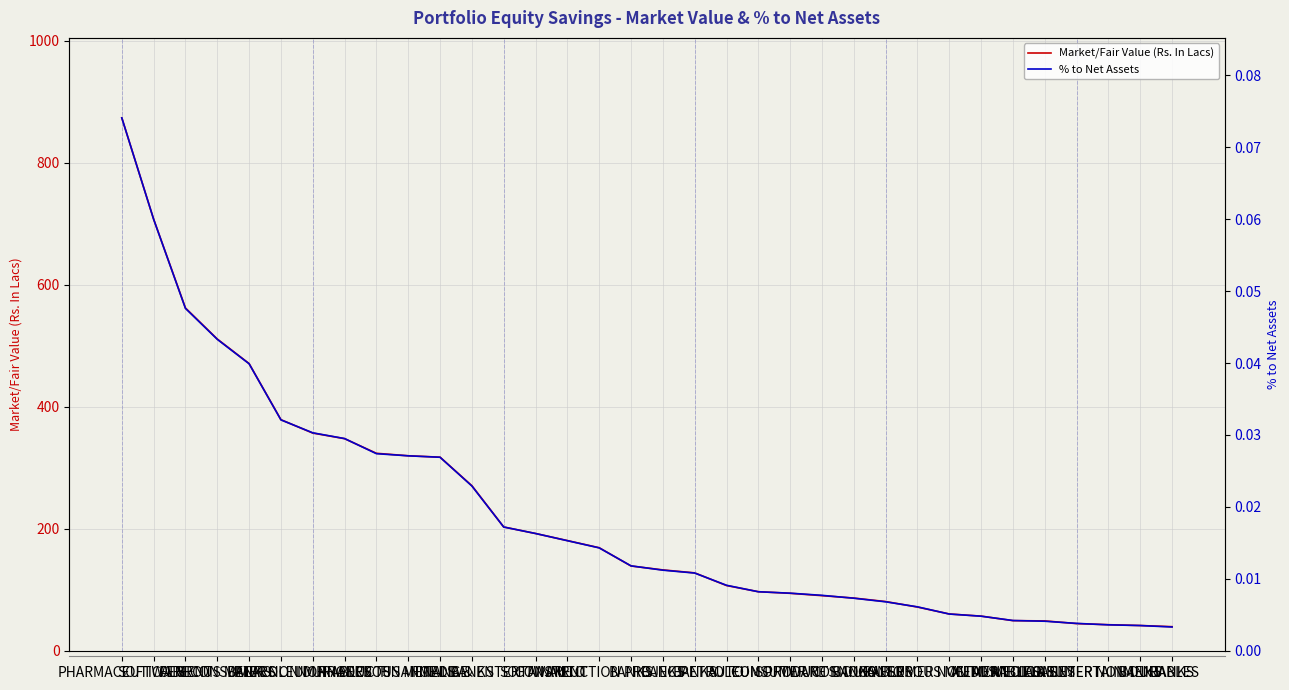

Is the value of Market/Fair Value (Rs. In Lacs) at CONSUMER NON DURABLES greater than the value of % to Net Assets at AUTO?

Yes